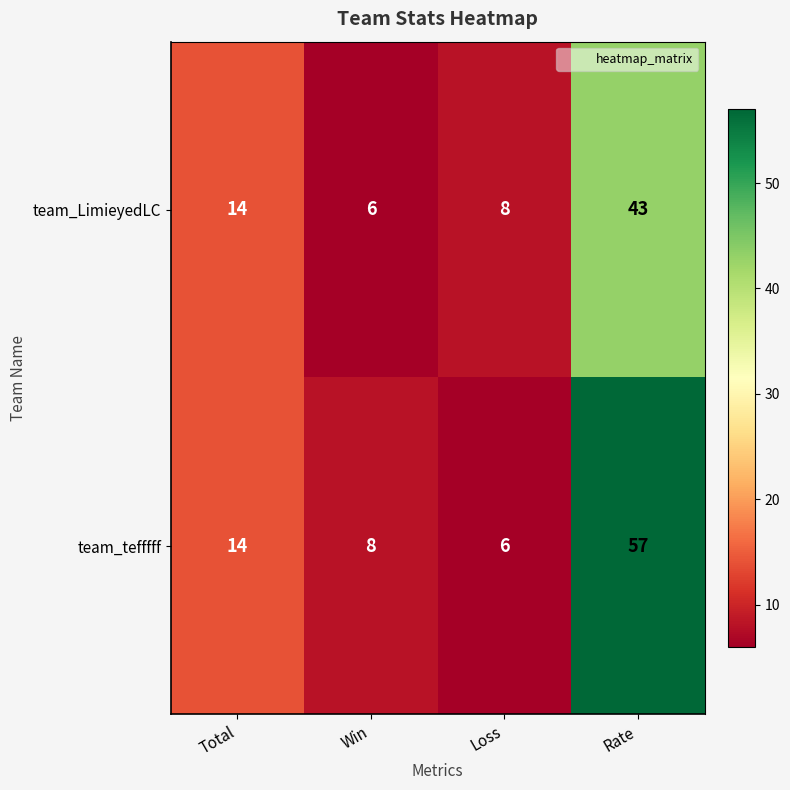

Which series has the widest spread of values?

team_tefffff